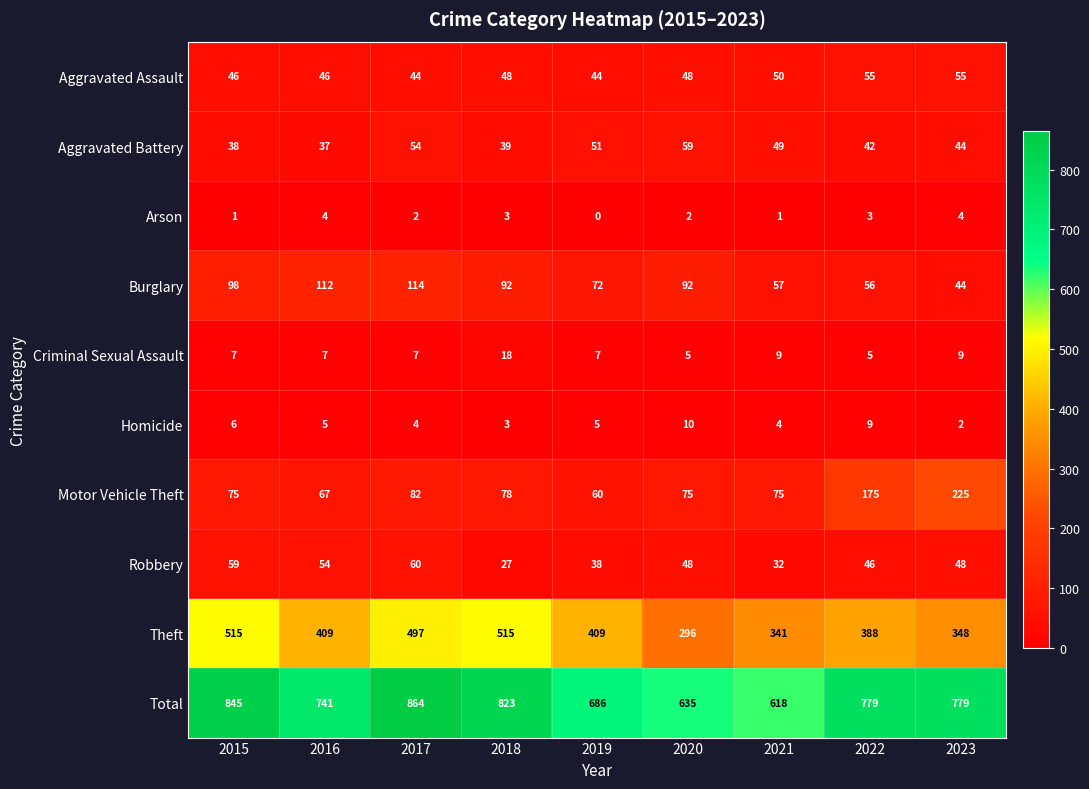

Rank the series at 2015 from highest to lowest value.

Total, Theft, Burglary, Motor Vehicle Theft, Robbery, Aggravated Assault, Aggravated Battery, Criminal Sexual Assault, Homicide, Arson